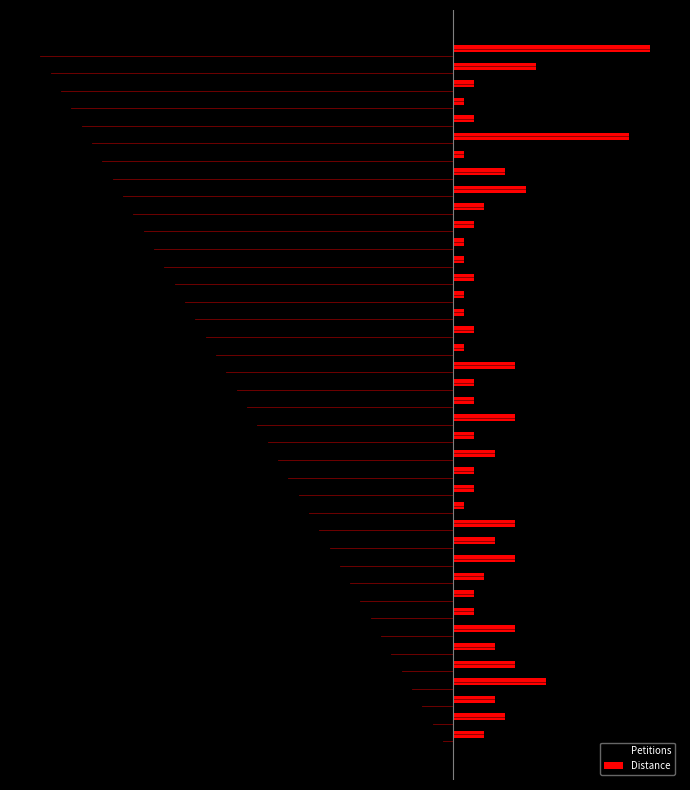

What is the difference between the second highest and minimum values in the Distance series?

16